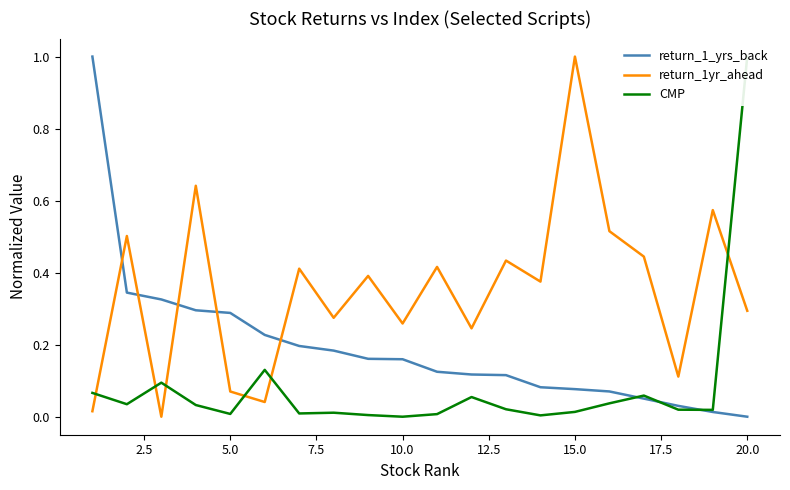

After their last crossing, which series has the higher values: return_1yr_ahead or return_1_yrs_back?

return_1yr_ahead